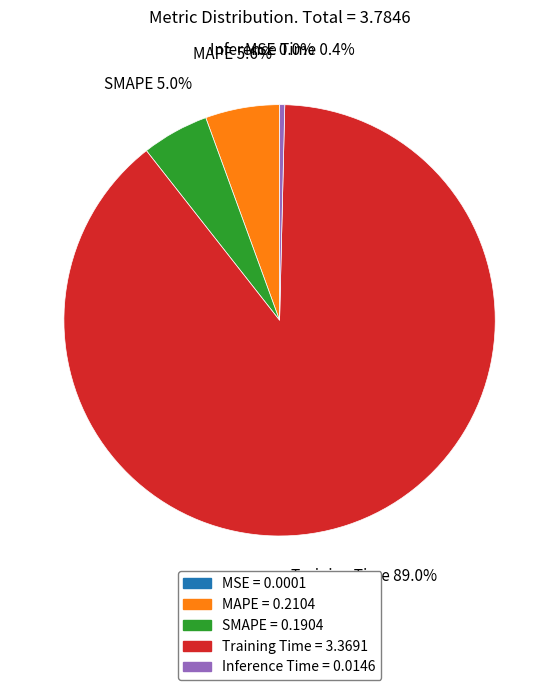

Is the sum of SMAPE and Inference Time greater than half?

No